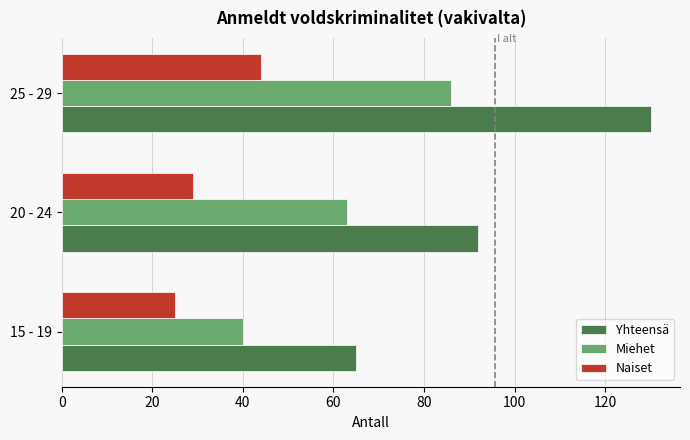

What is the highest value of the Miehet series?

86